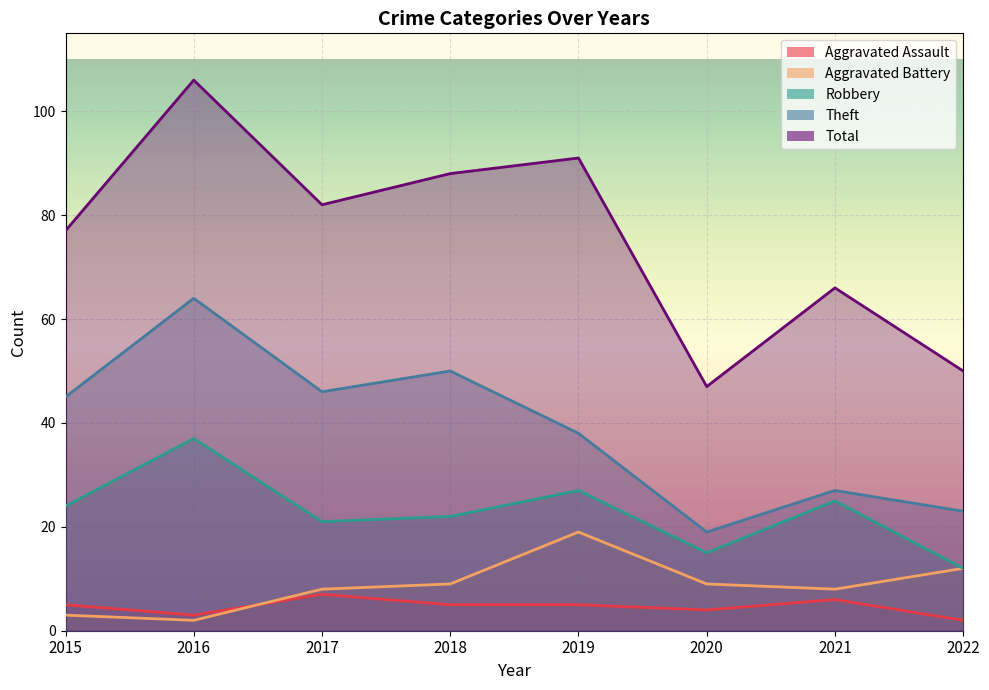

Reading left to right, what are all the values shown in this chart?

Aggravated Assault: 2015=5	2016=3	2017=7	2018=5	2019=5	2020=4	2021=6	2022=2
Aggravated Battery: 2015=3	2016=2	2017=8	2018=9	2019=19	2020=9	2021=8	2022=12
Robbery: 2015=24	2016=37	2017=21	2018=22	2019=27	2020=15	2021=25	2022=12
Theft: 2015=45	2016=64	2017=46	2018=50	2019=38	2020=19	2021=27	2022=23
Total: 2015=77	2016=106	2017=82	2018=88	2019=91	2020=47	2021=66	2022=50